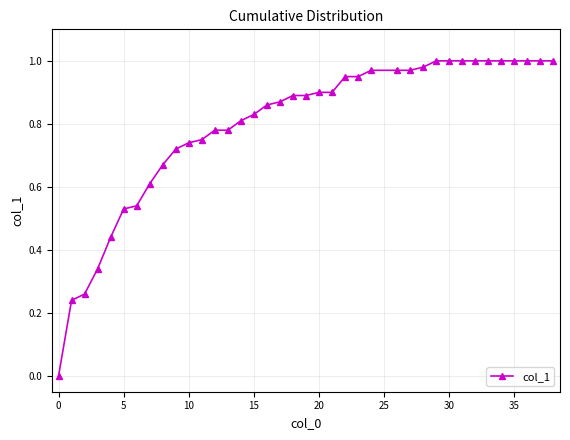

Does the chart have visible grid lines?

Yes